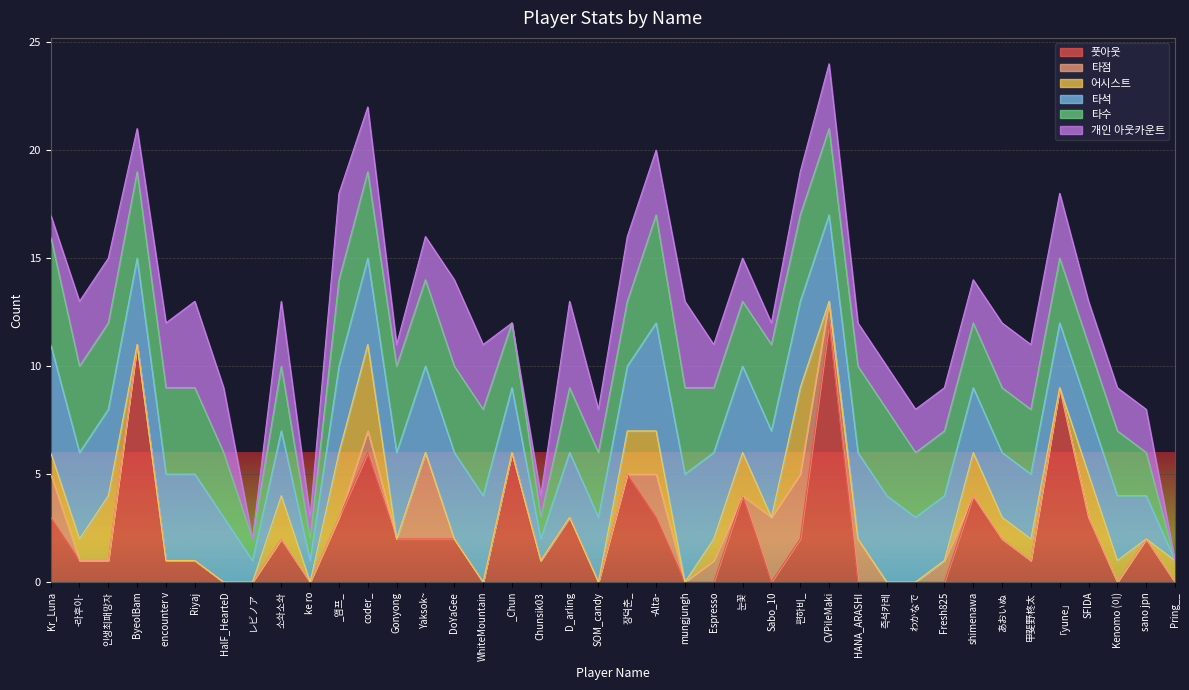

In 풋아웃, how many points are higher than both neighbors (excluding endpoints)?

11